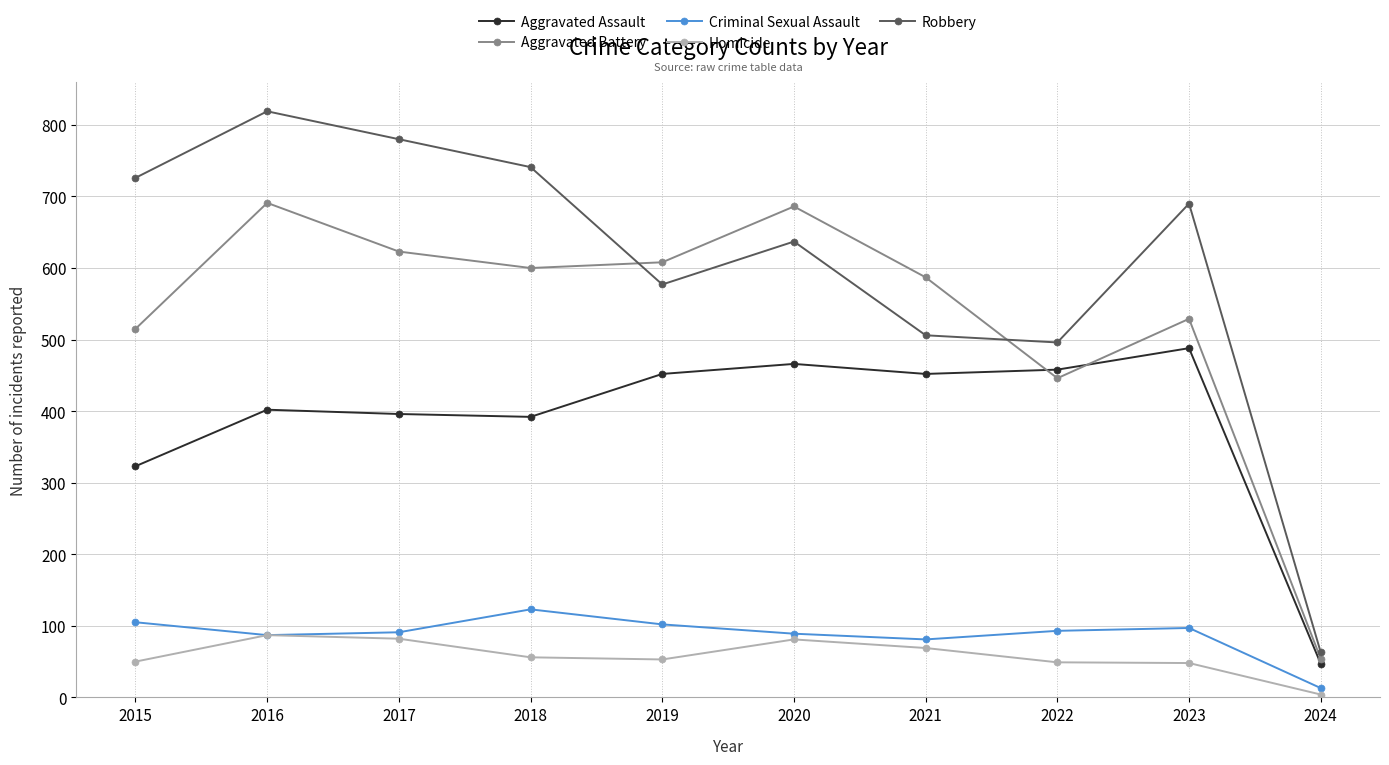

True or false: Aggravated Assault and Robbery cross at least once.

False